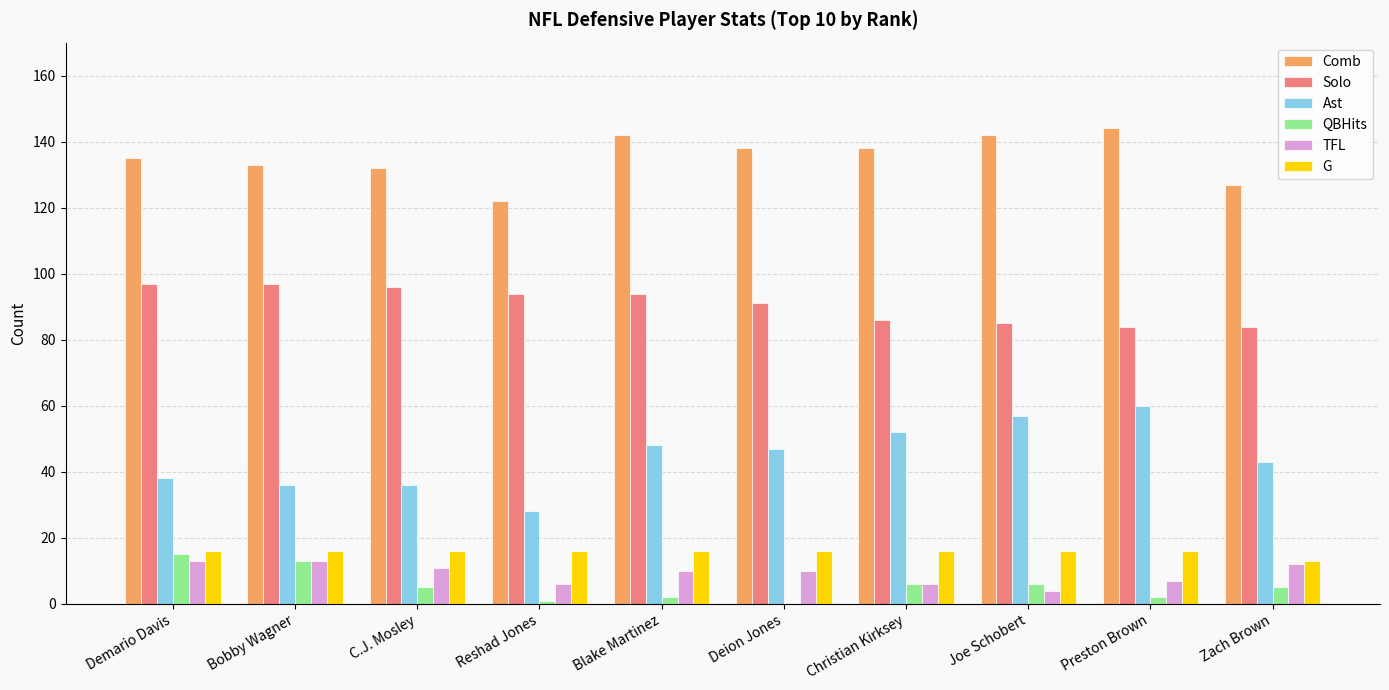

Which label corresponds to the largest value in the chart?

Preston Brown